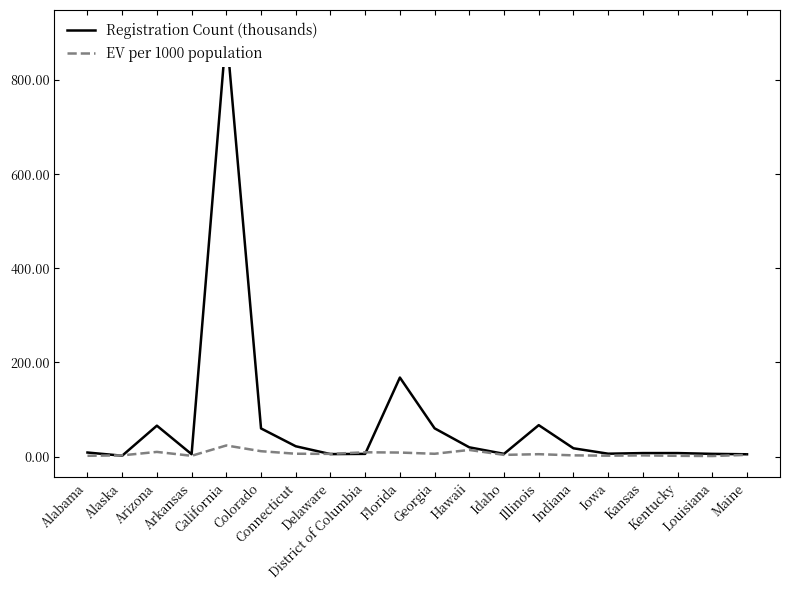

How many distinct data groups are displayed?

2